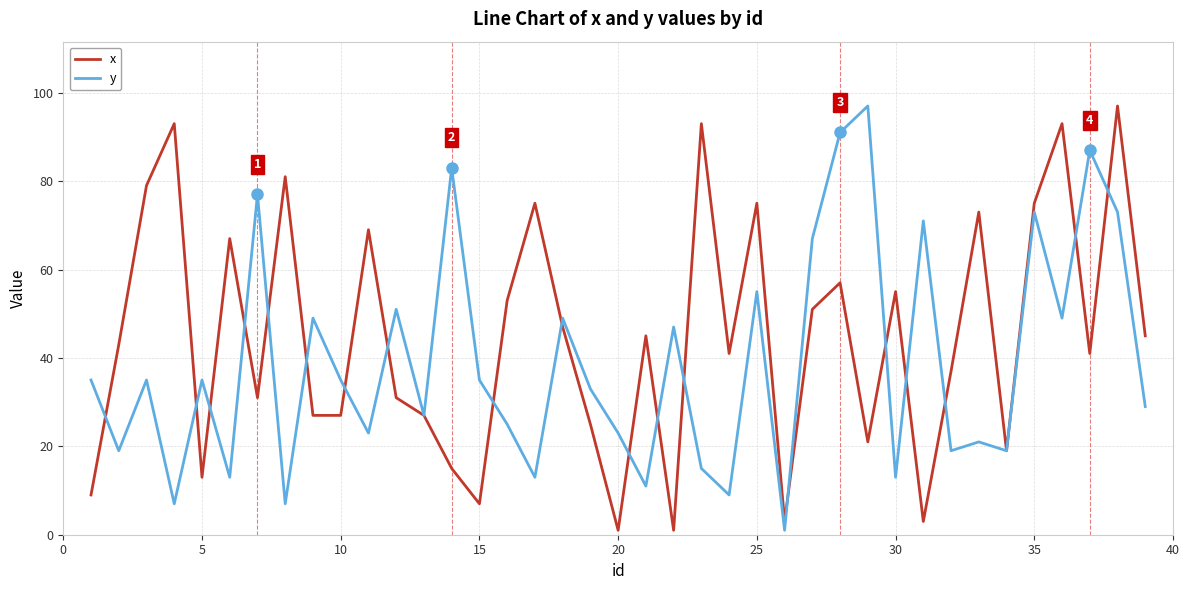

True or false: y has more than 1 interior local peaks.

True